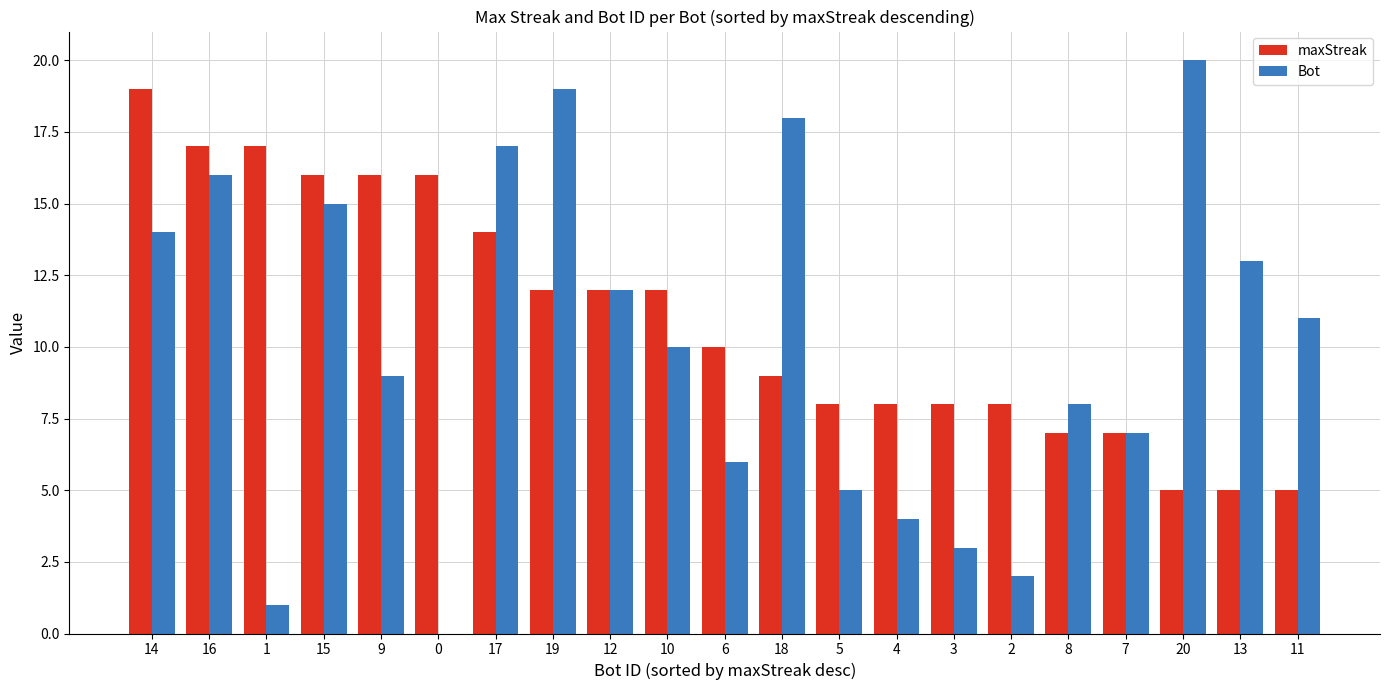

The value of maxStreak at 18 is 15. True or false?

False